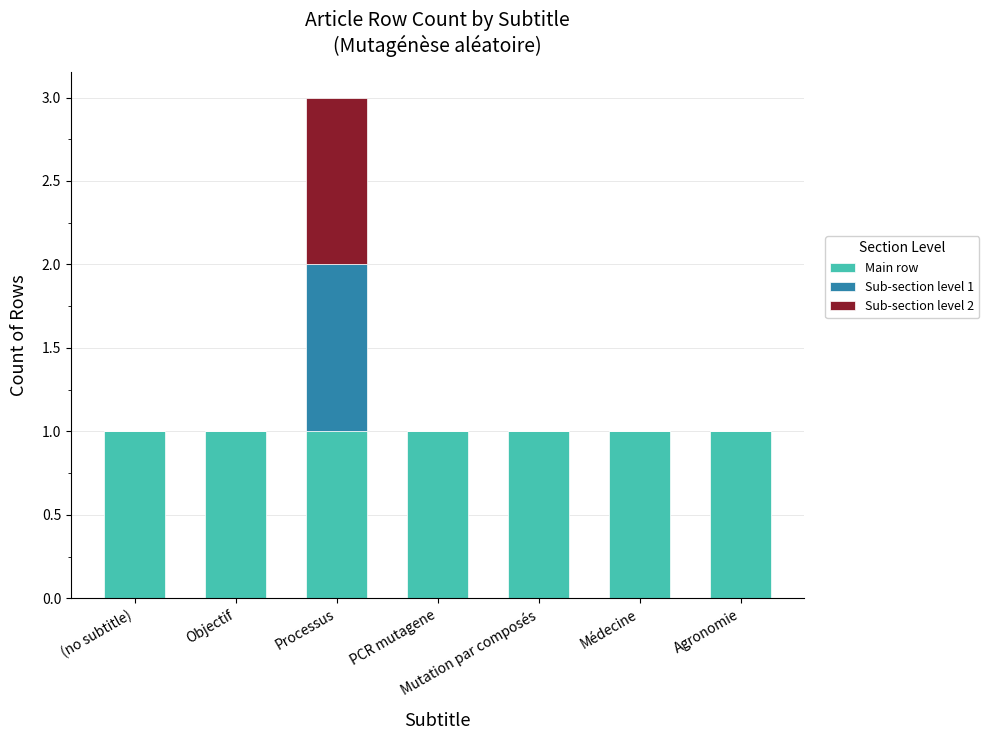

What are all the series names shown in the legend?

Main row, Sub-section level 1, Sub-section level 2